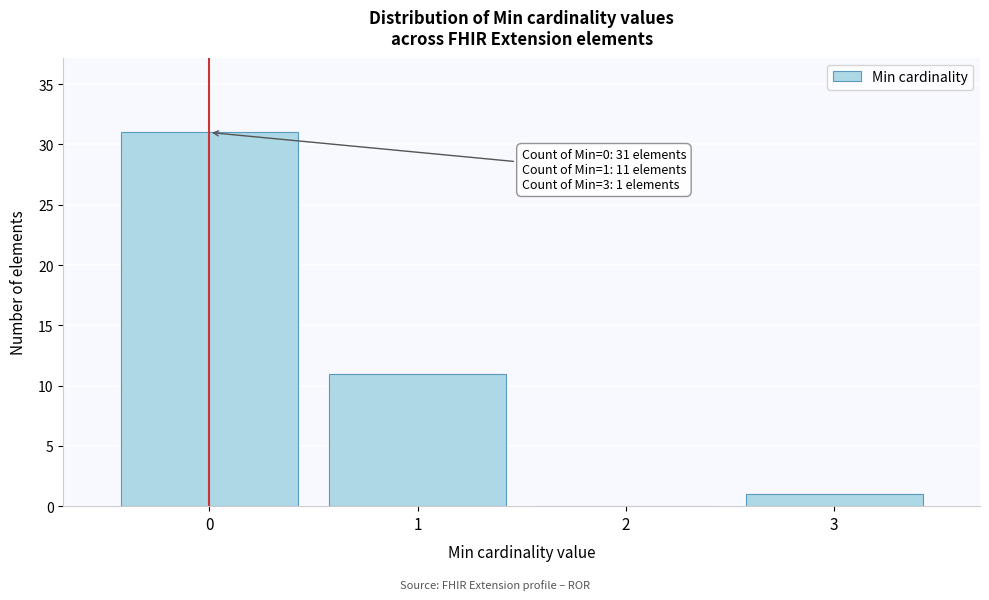

Over which range of the x-axis is the bar tallest?

-0.5 to 0.5